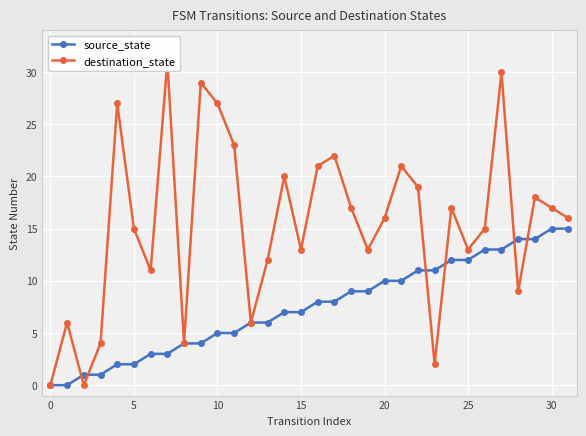

What are all the series names shown in the legend?

source_state, destination_state